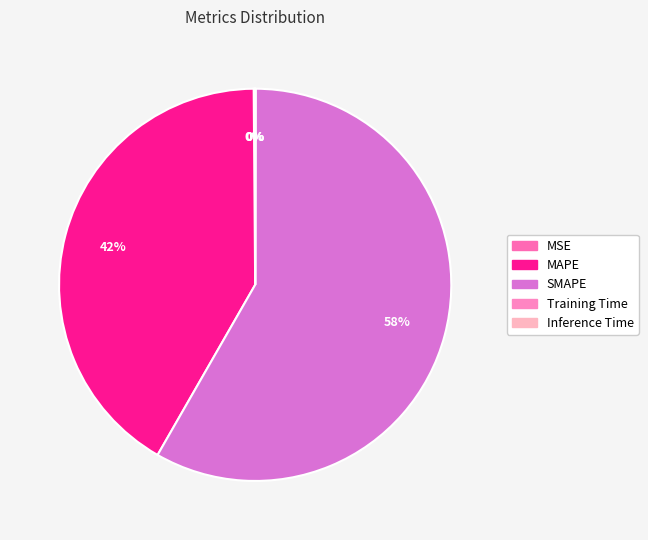

The MAPE slice represents 32% of the pie. True or false?

False